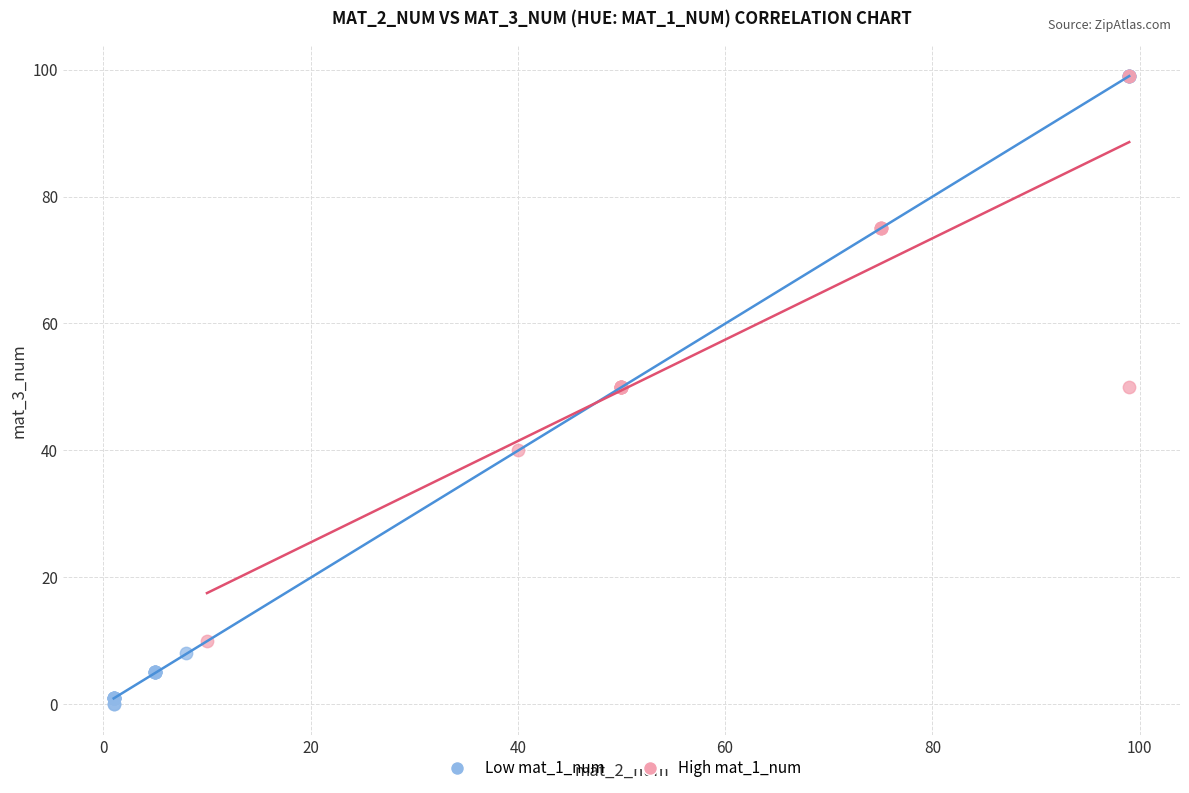

Which series contains the lowest Y value?

Low mat_1_num